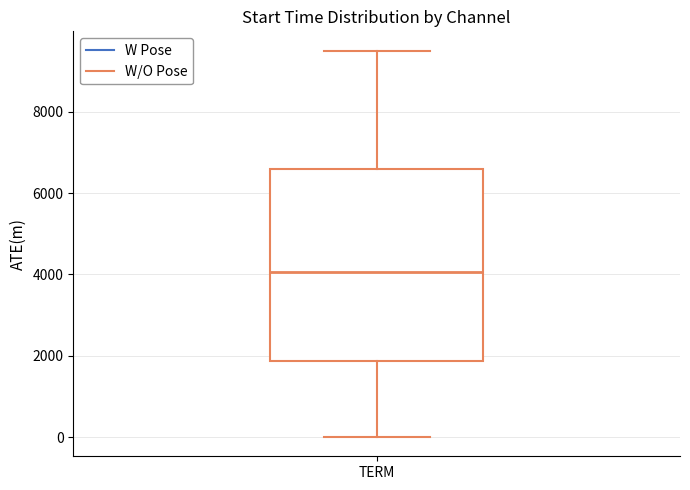

Where does the lower whisker of the box for TERM end on the y-axis? The values are not printed on the chart, so give them approximately, as read against the axis.

0